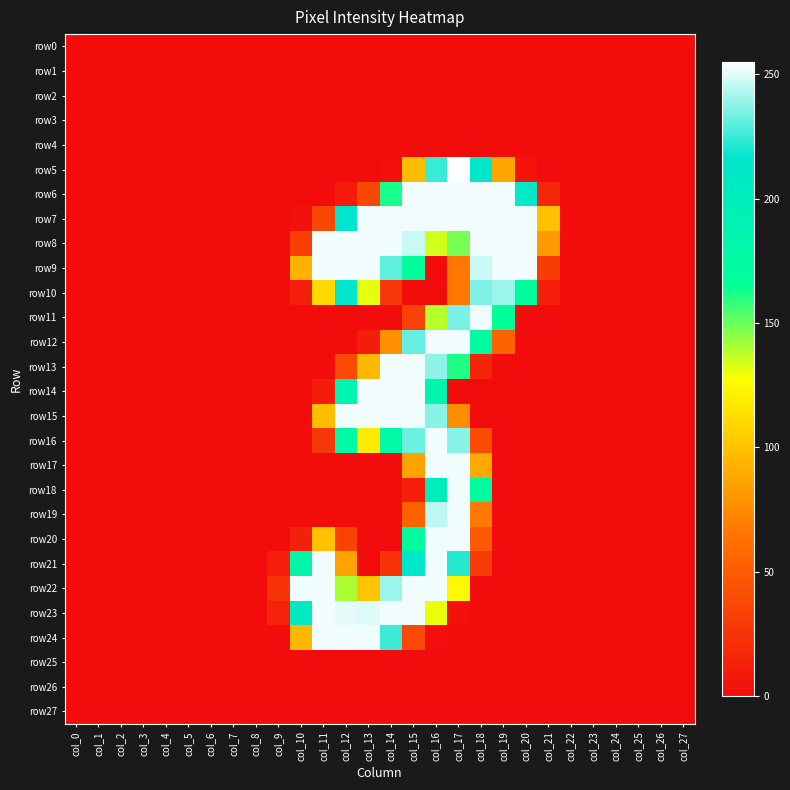

Which series has the largest range (max minus min)?

row5